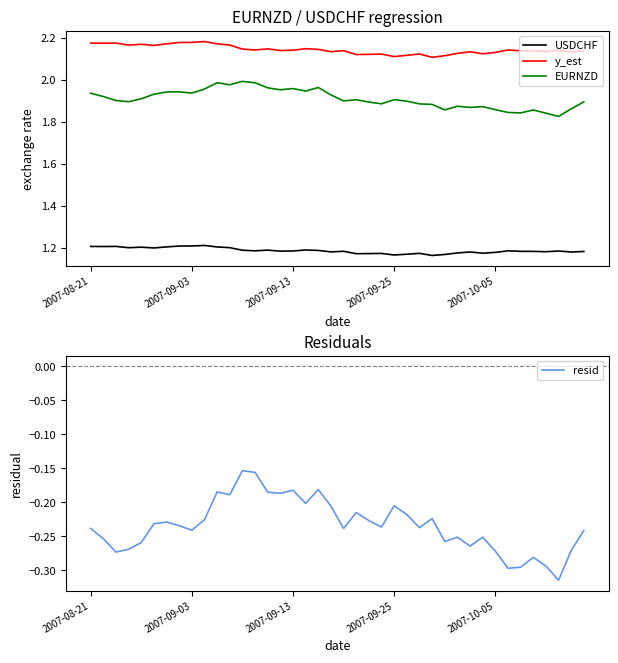

What is the average value of the y_est series?

2.1